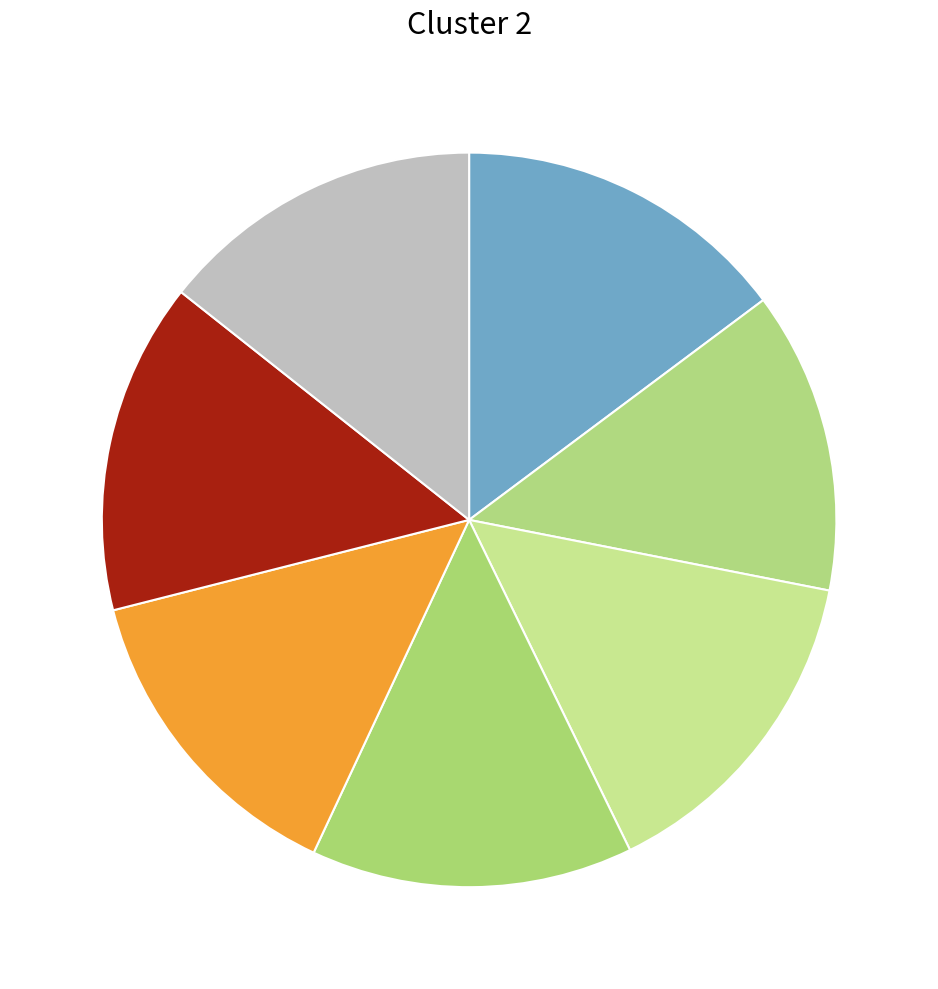

Count the number of slices in the pie.

7